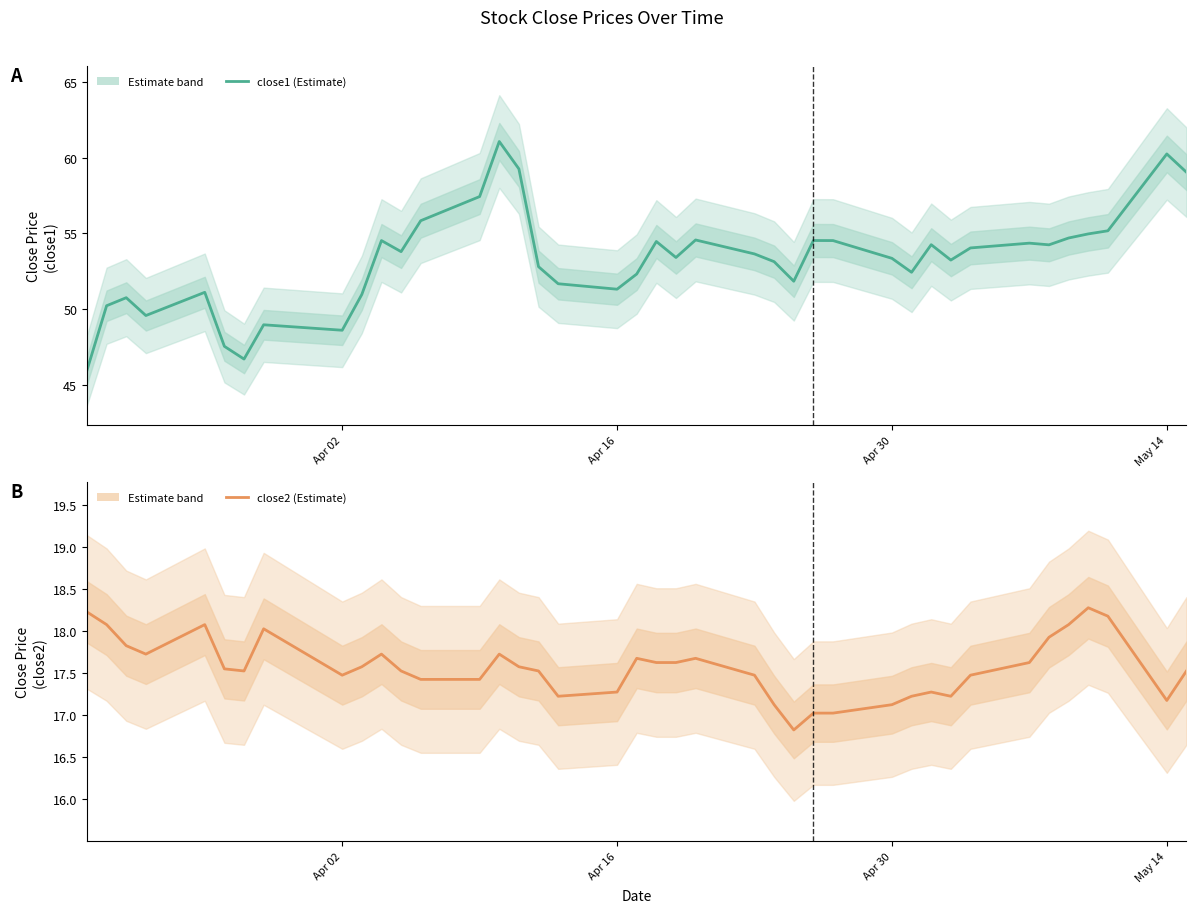

List the series in order of their overall mean, lowest first.

close2, close1